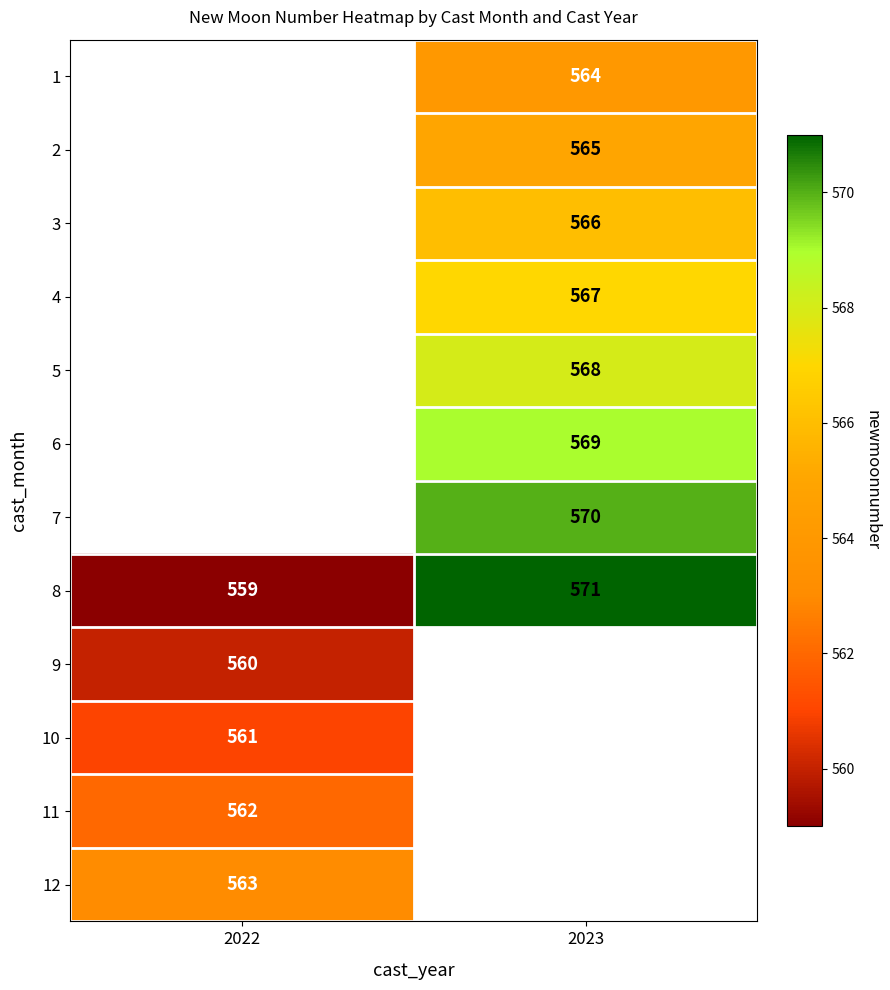

How many data points does each series have?

2